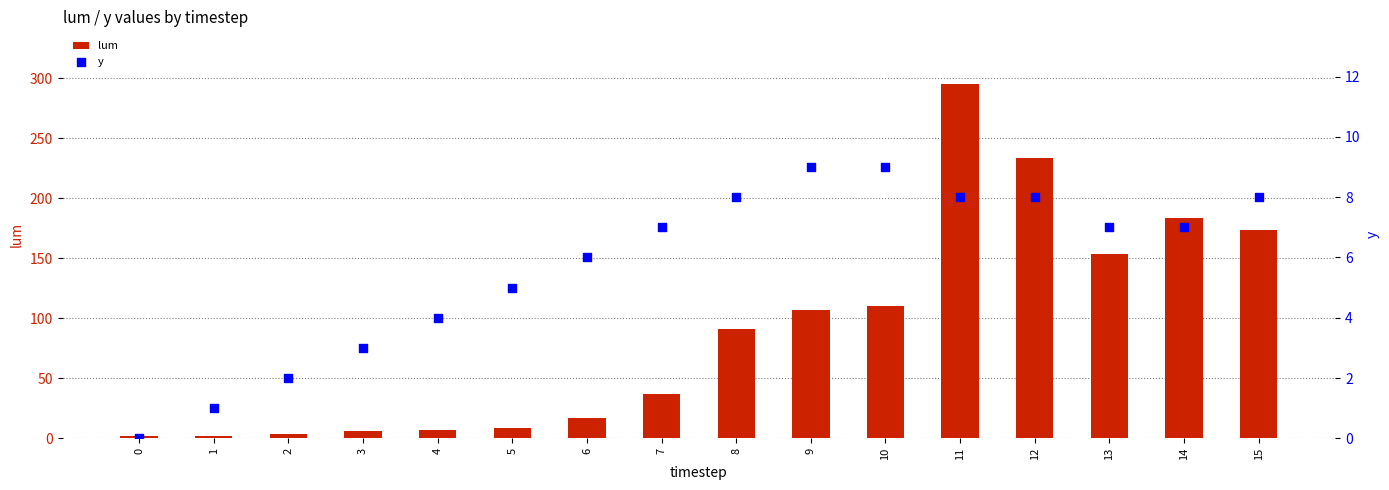

What are all the series names shown in the legend?

lum, y